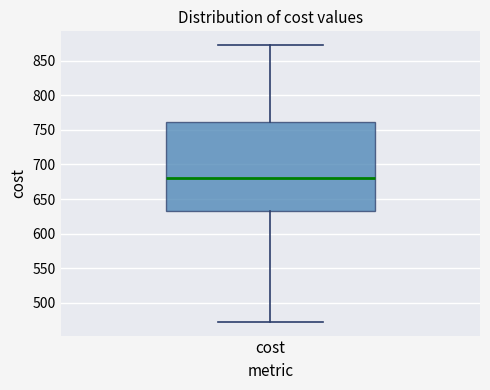

Read this box plot against the y-axis: the position of the median line, the range covered by the box, and the ends of both whiskers. The values are not printed on the chart, so give them approximately, as read against the axis.

median 680, box 630 to 760, whiskers 475 to 870